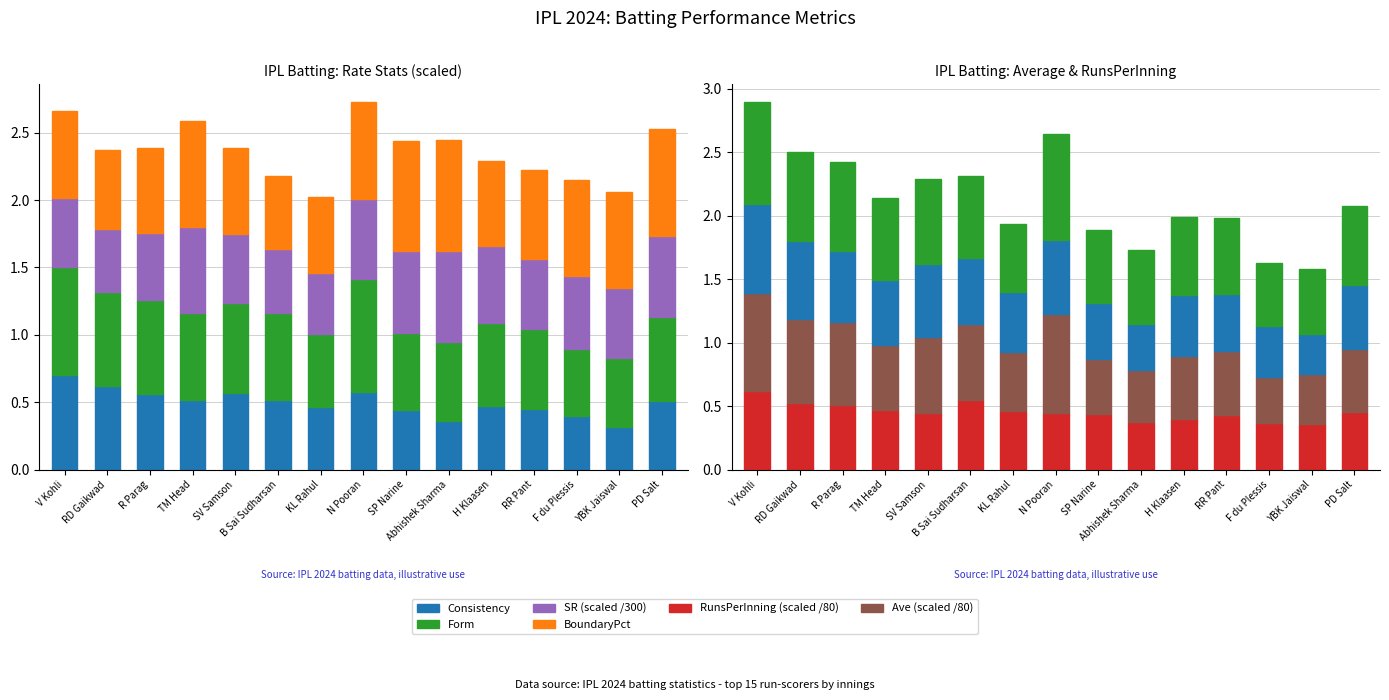

What is the approximate value of RunsPerInning (scaled /80) at RR Pant?

0.4